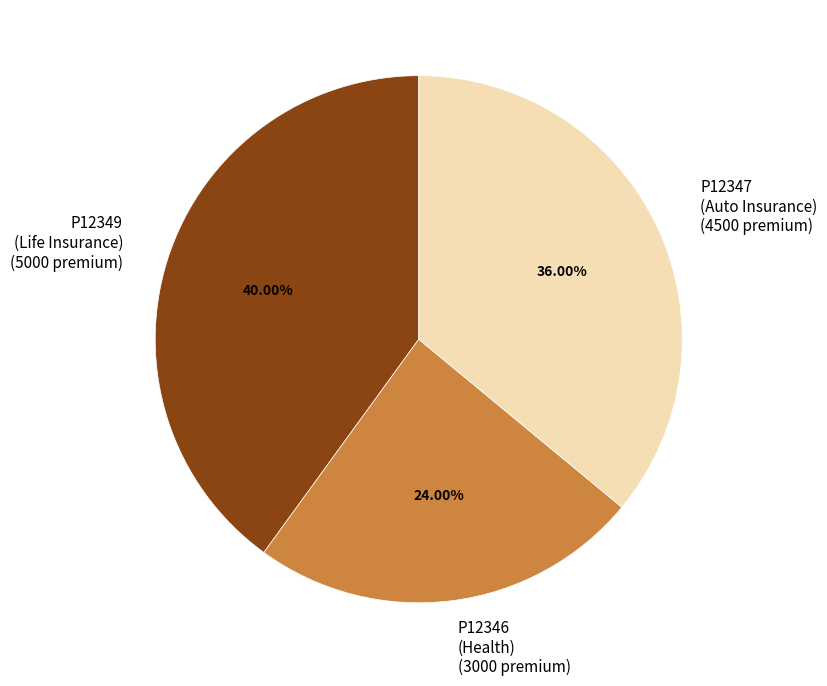

The P12347 slice represents 28% of the pie. True or false?

False